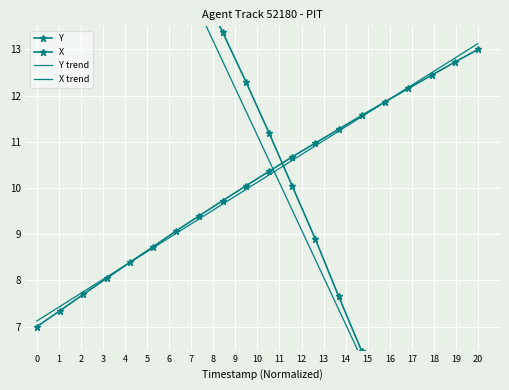

What is the difference between the maximum and second lowest values in the Y trend series?

5.7